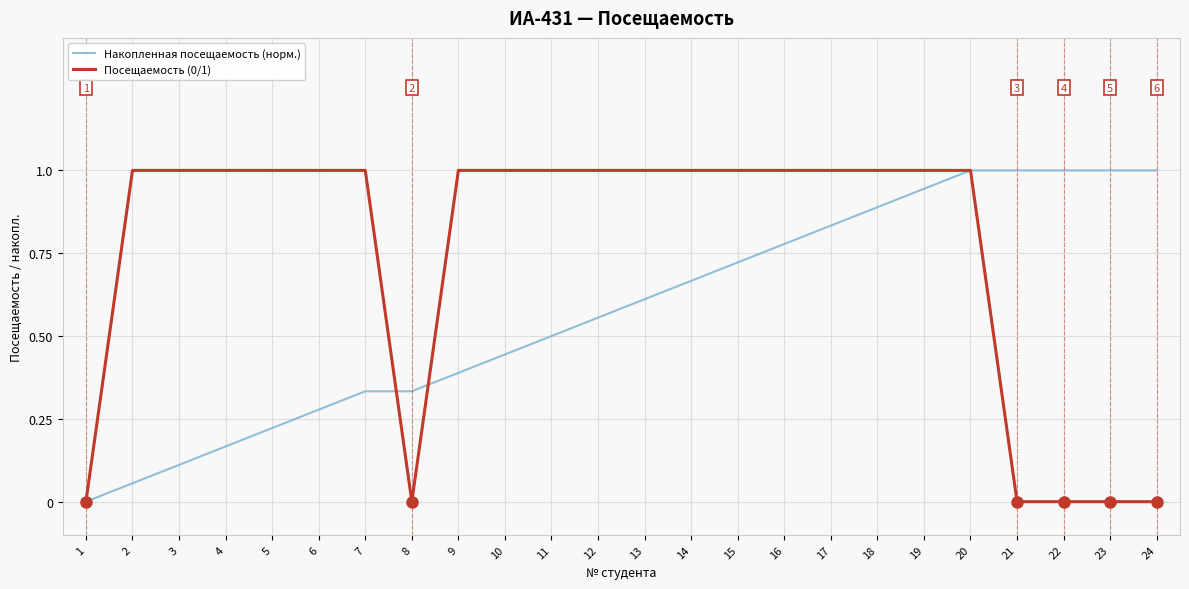

True or false: Накопленная посещаемость (норм.) has a value of 0.1 at 2.

True